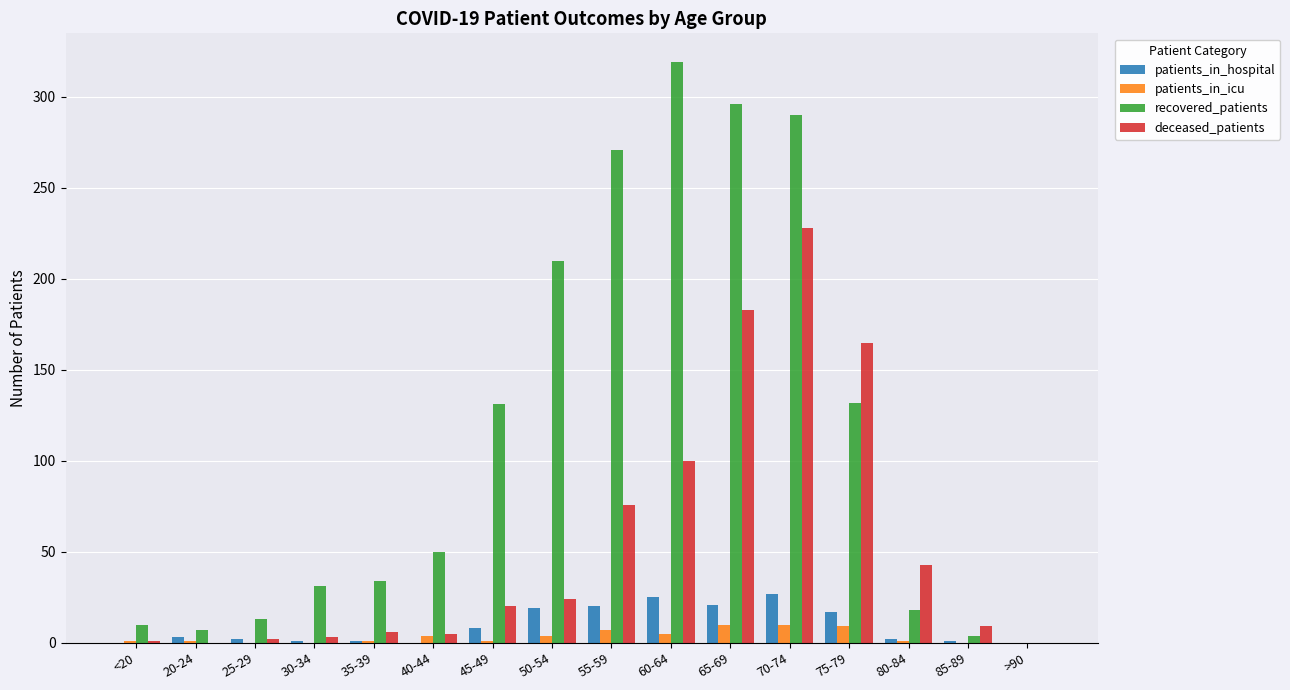

What is the greatest value displayed?

319